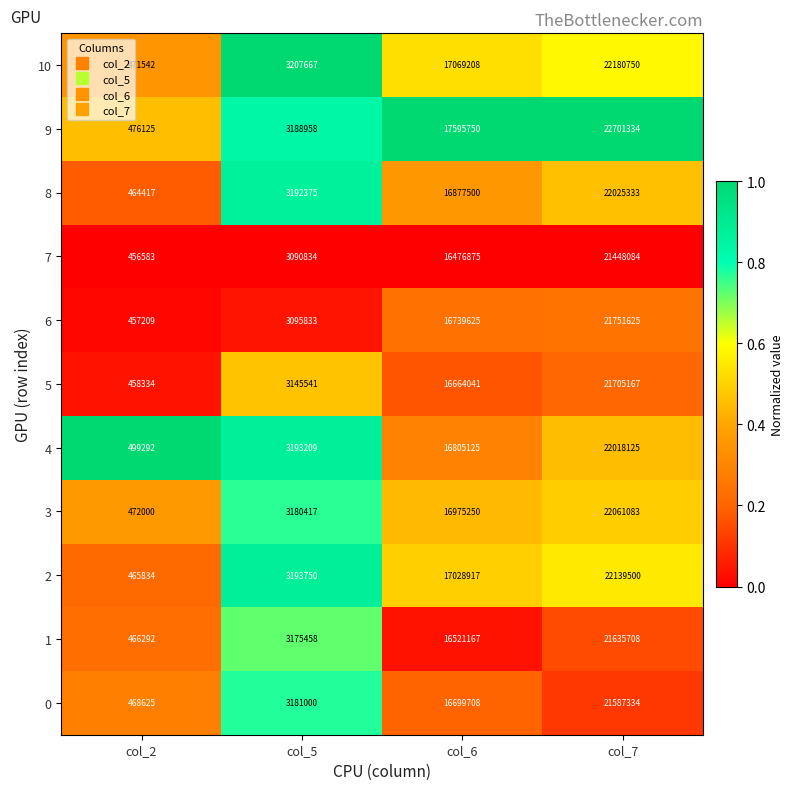

True or false: 10 has a value of 471542 at col_2.

True